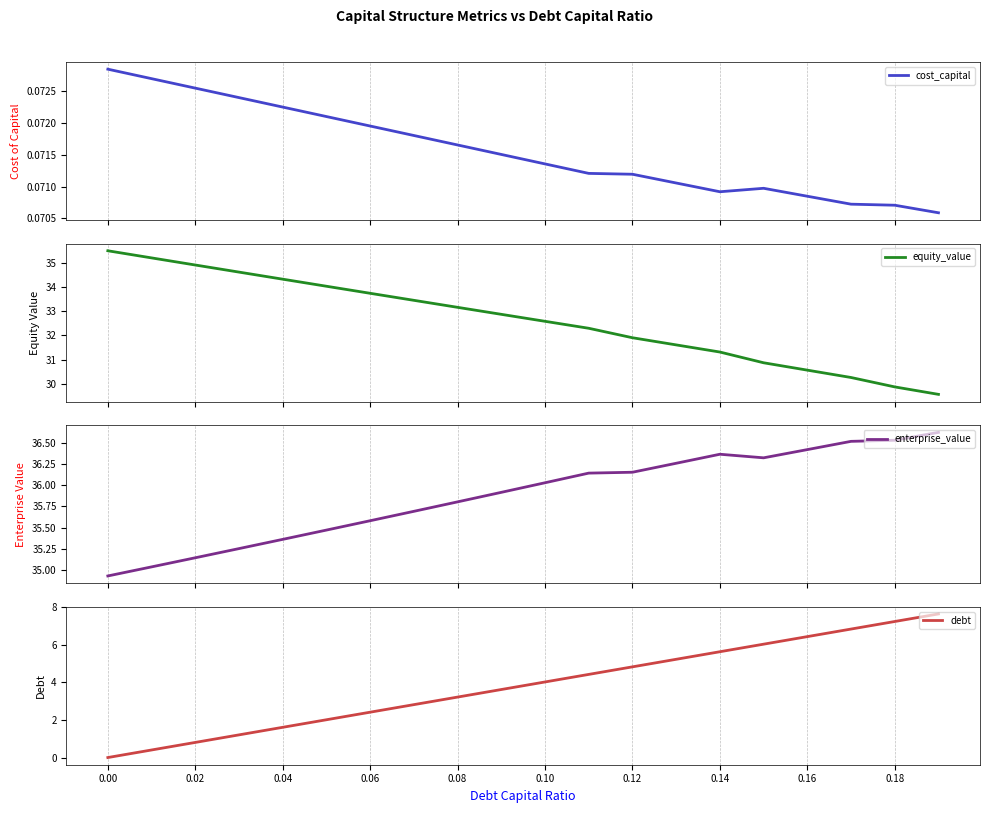

After their last crossing, which series has the higher values: cost_capital or debt?

debt